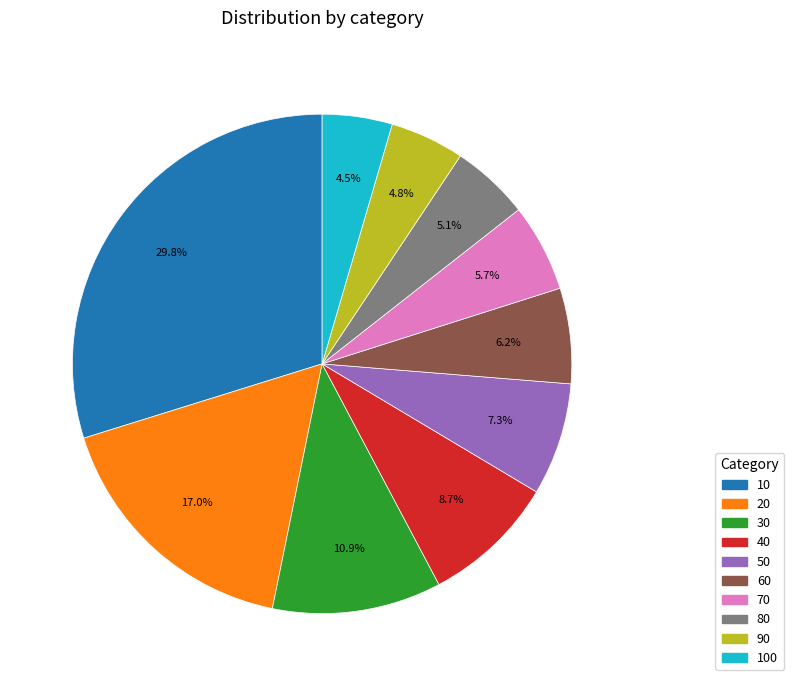

To the nearest percent, what is the combined percentage of 30 and 60?

17%